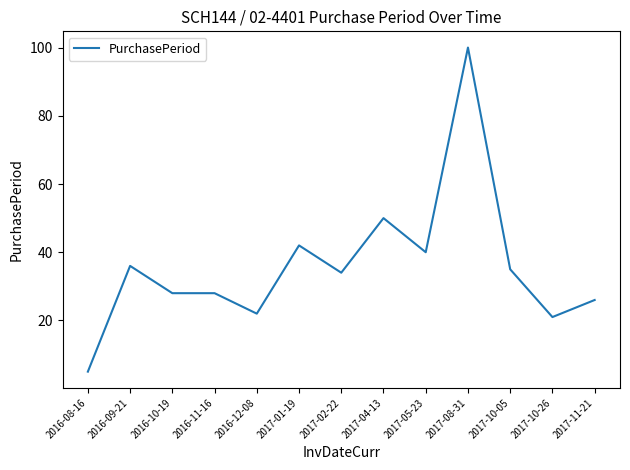

What value does the data have at 2016-09-21, to the nearest 5?

35